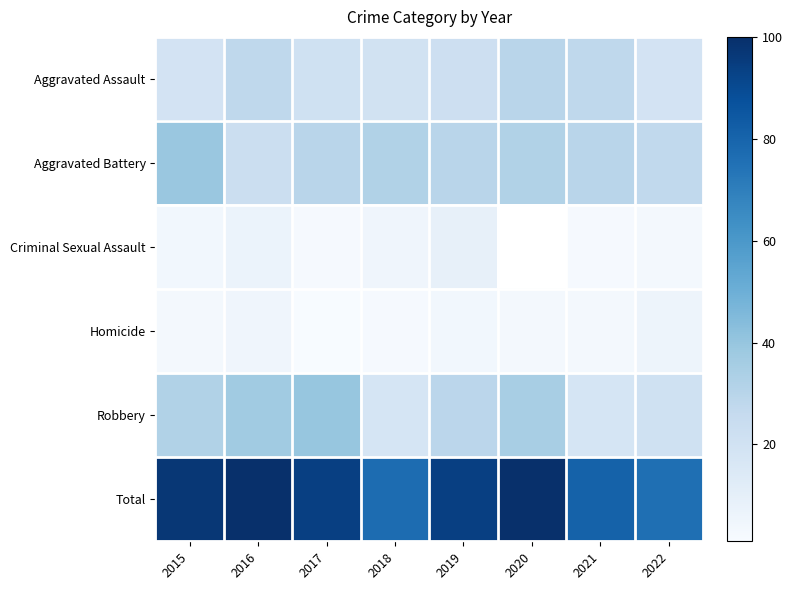

Is the value of Criminal Sexual Assault at 2017 greater than the value of Robbery at 2018?

No